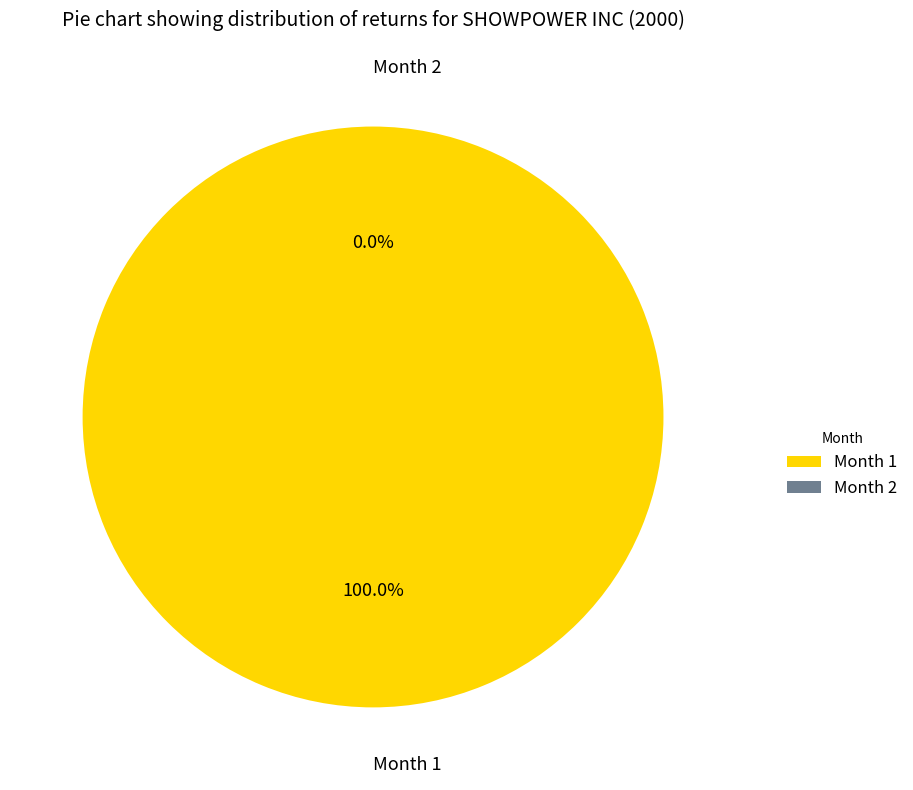

How many segments does this pie chart have?

2